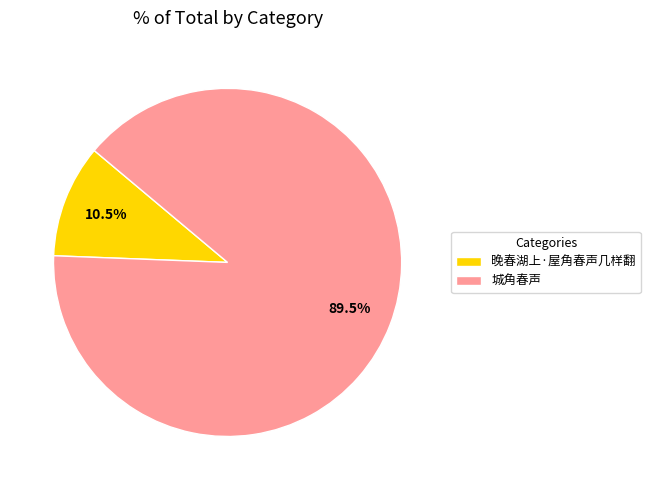

How many segments does this pie chart have?

2